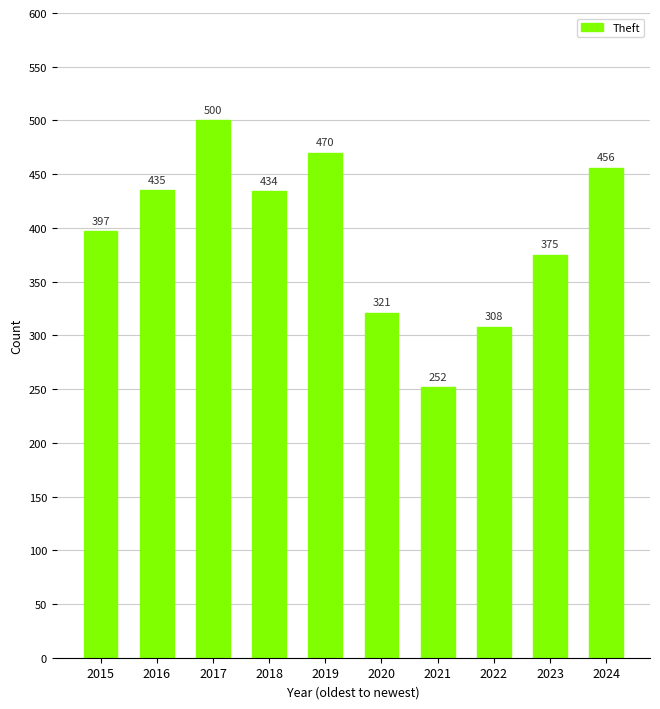

Does the chart contain any negative values?

No